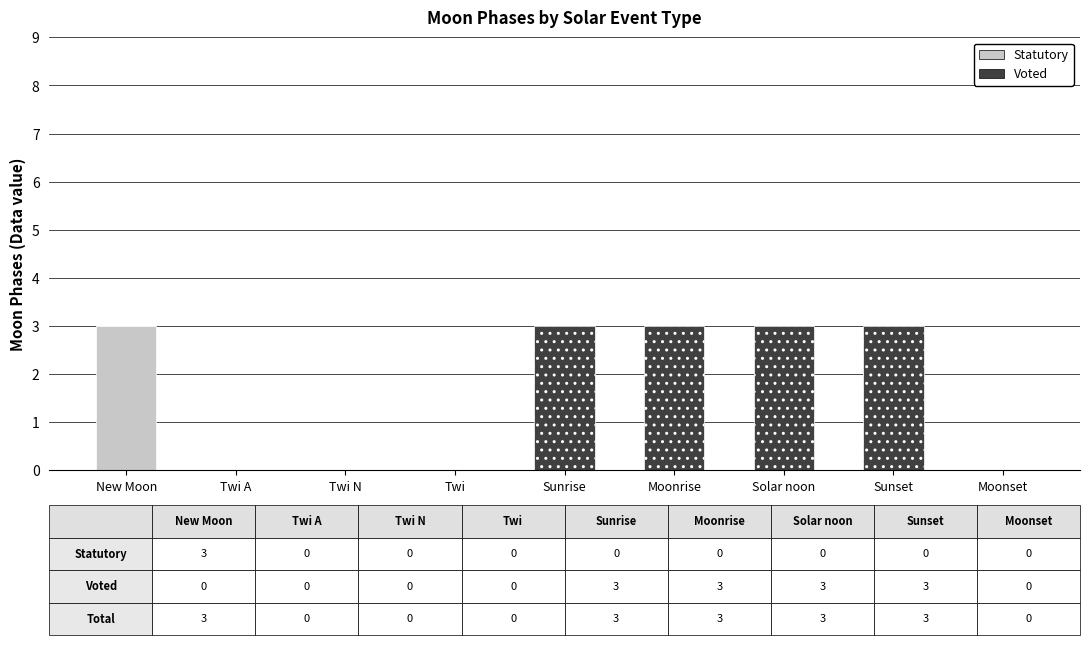

True or false: Statutory has a value of -1 at Twi A.

False